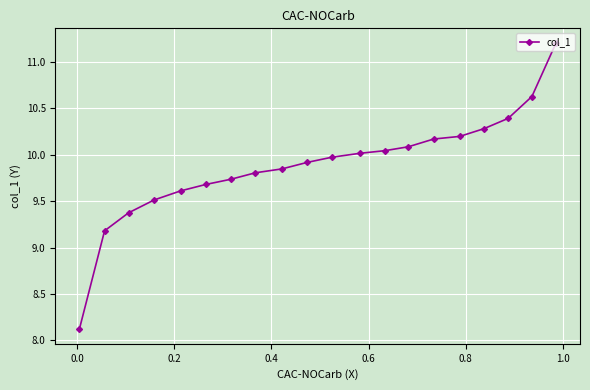

What is the maximum value shown in the chart?

11.2